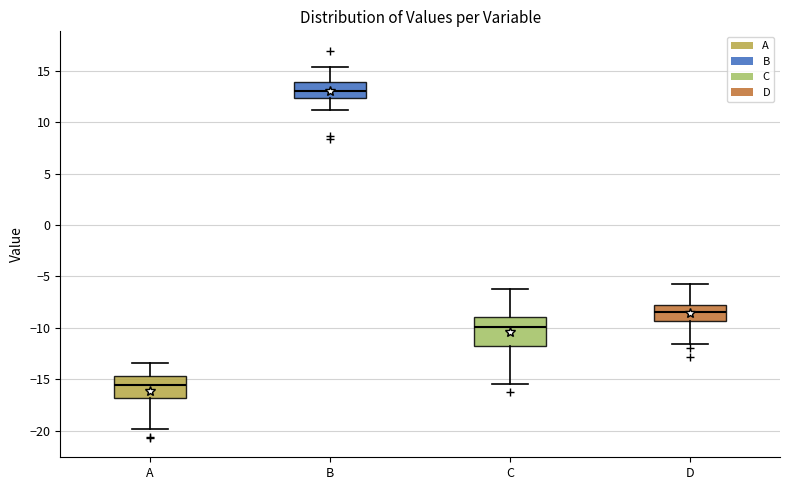

Which box's median line is the highest?

B